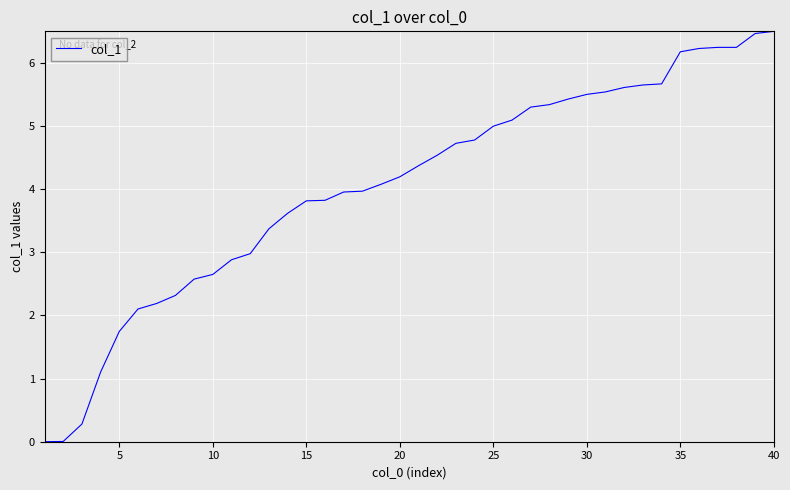

What is the sum of all values?

162.1